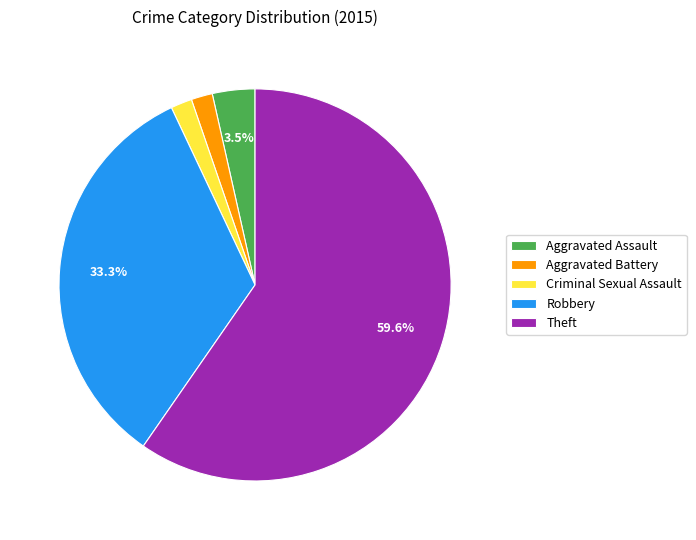

Which category accounts for the majority?

Theft